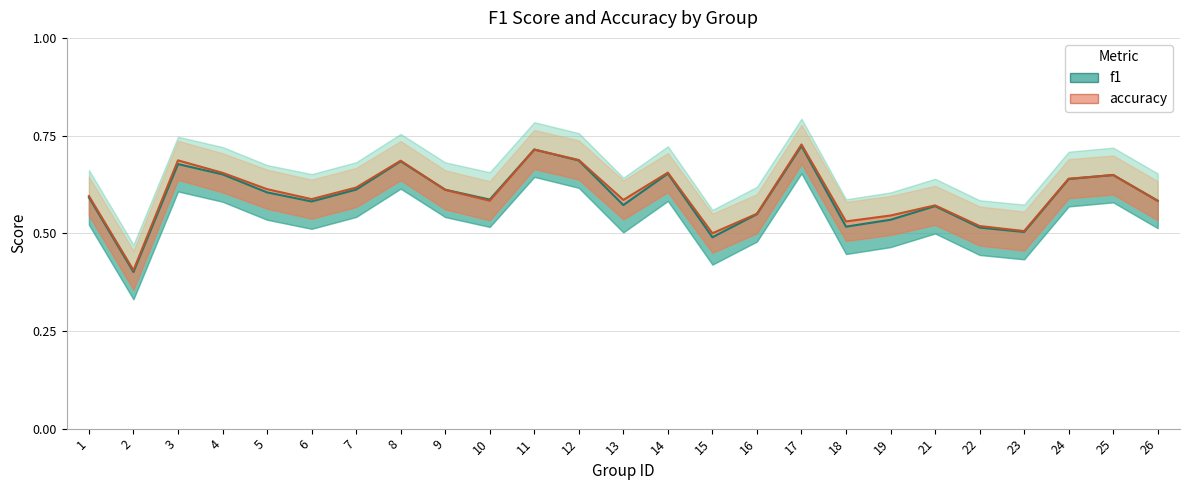

How many lines are shown in the chart?

2